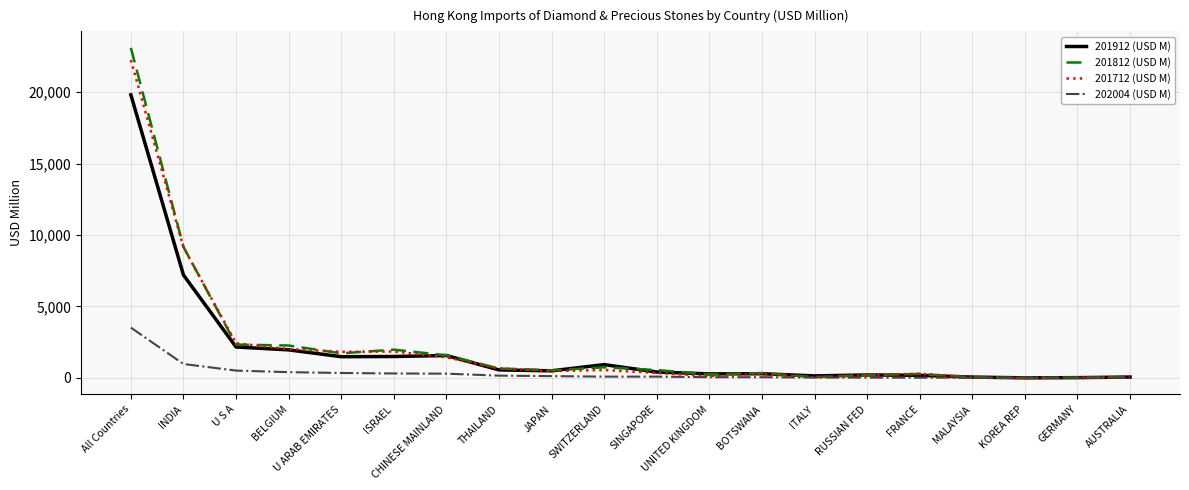

Where is 201812 (USD M) nearest to the value 11549?

INDIA